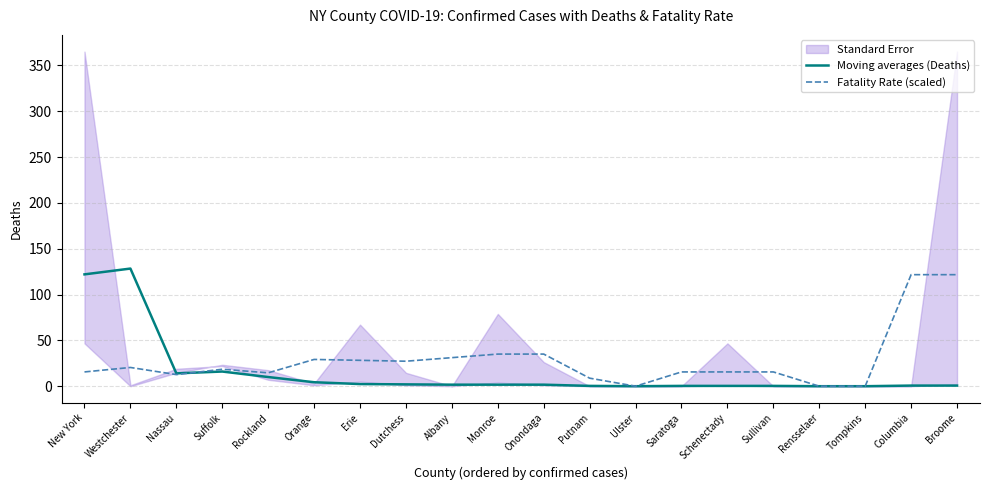

Which series changed the most between Orange and Ulster?

Fatality Rate (scaled)